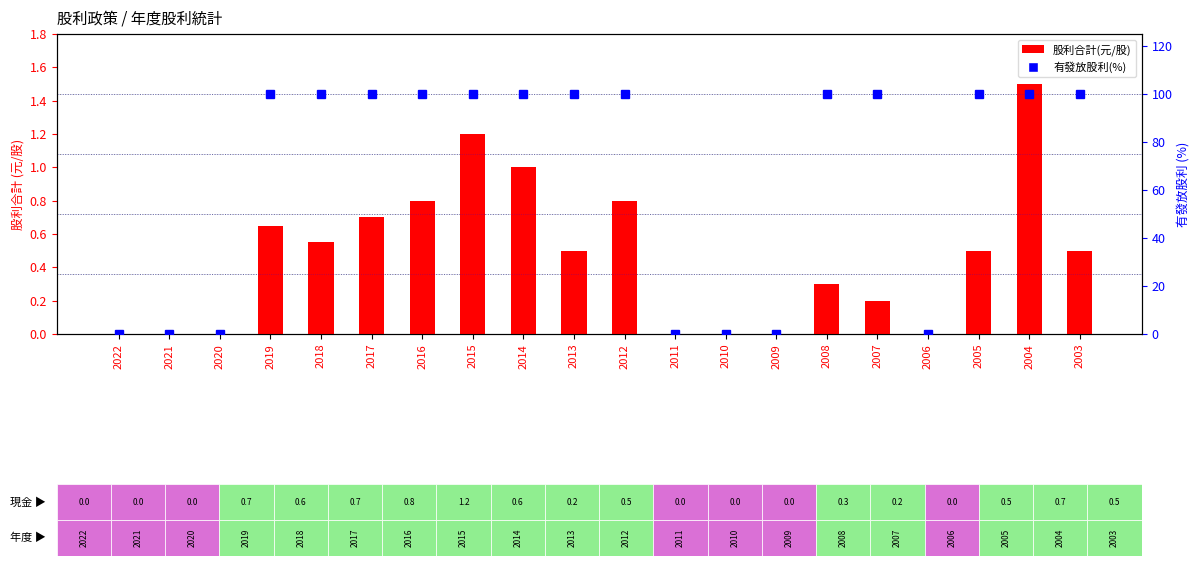

How many values in 有發放股利(%) are above zero?

13